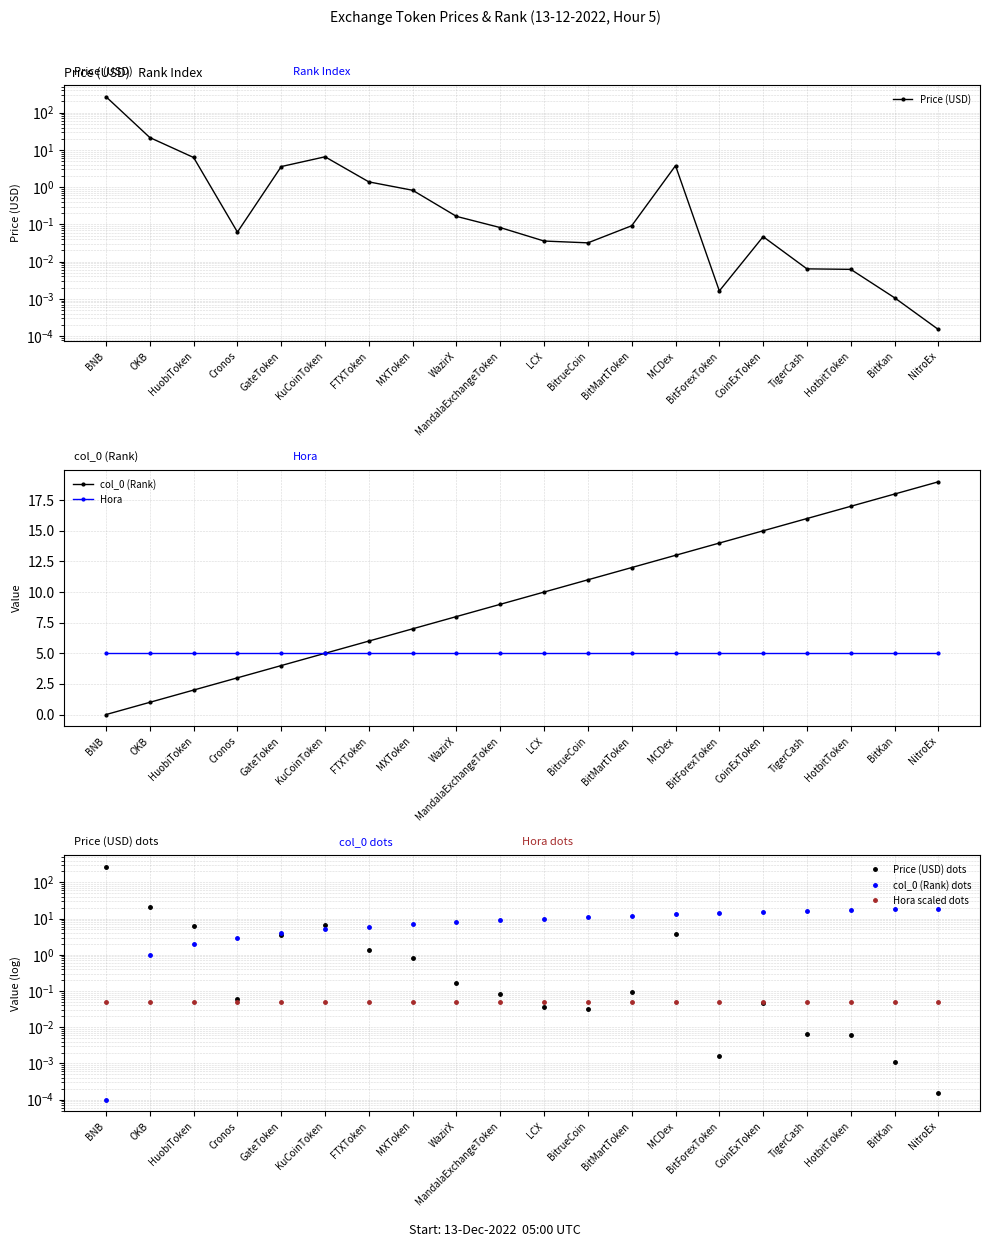

Reading left to right, transcribe all the data shown in this chart.

Price (USD): 268.4	21.5	6.3	0.1	3.6	6.5	1.4	0.8	0.2	0.1	0.0	0.0	0.1	3.8	0.0	0.0	0.0	0.0	0.0	0.0
col_0 (Rank): 0.0	1.0	2.0	3.0	4.0	5.0	6.0	7.0	8.0	9.0	10.0	11.0	12.0	13.0	14.0	15.0	16.0	17.0	18.0	19.0
Hora: 5.0	5.0	5.0	5.0	5.0	5.0	5.0	5.0	5.0	5.0	5.0	5.0	5.0	5.0	5.0	5.0	5.0	5.0	5.0	5.0
Price (USD) dots: 268.4	21.5	6.3	0.1	3.6	6.5	1.4	0.8	0.2	0.1	0.0	0.0	0.1	3.8	0.0	0.0	0.0	0.0	0.0	0.0
col_0 (Rank) dots: 0.0	1.0	2.0	3.0	4.0	5.0	6.0	7.0	8.0	9.0	10.0	11.0	12.0	13.0	14.0	15.0	16.0	17.0	18.0	19.0
Hora scaled dots: 0.1	0.1	0.1	0.1	0.1	0.1	0.1	0.1	0.1	0.1	0.1	0.1	0.1	0.1	0.1	0.1	0.1	0.1	0.1	0.1